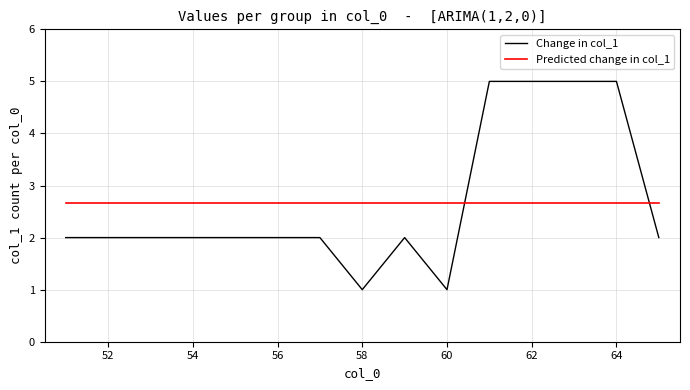

In Change in col_1, how many points are lower than both neighbors (excluding endpoints)?

2